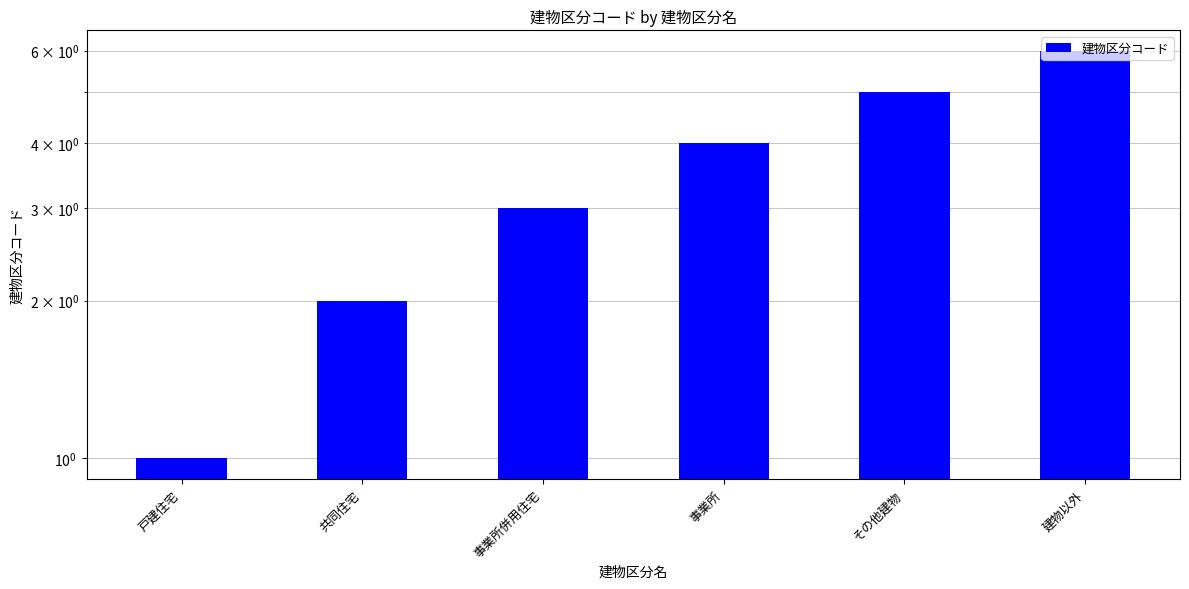

Which has a higher value, 戸建住宅 or 共同住宅?

共同住宅